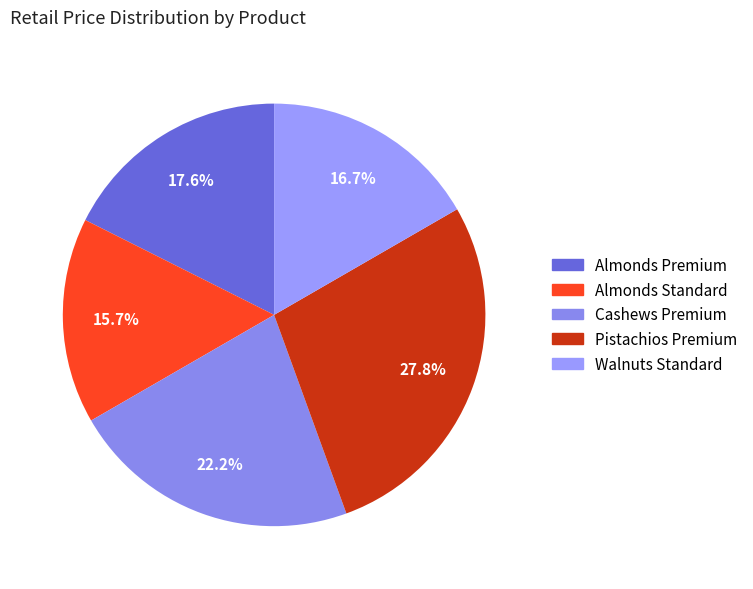

To the nearest percent, what is the combined percentage of Walnuts Standard and Almonds Standard?

32%